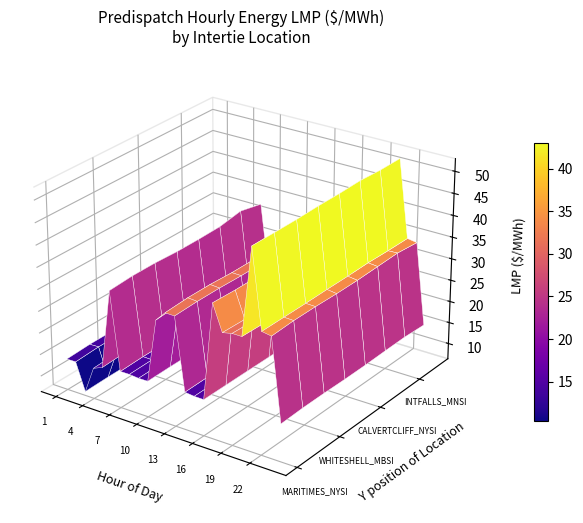

Reading left to right, extract all data points from this chart.

EC.MARITIMES_NYSI:LMP: 0=13.5	1=13.5	2=7.3	3=13.4	4=14.3	5=32.5	6=14.8	7=14.8	8=14.6	9=14.6	10=29.1	11=31.4	12=31.4	13=14.9	14=14.7	15=14.6	16=36.9	17=31.0	18=31.5	19=31.5	20=51.6	21=33.9	22=33.6	23=14.9
MB.SEVENSISTERS_MBSK:LMP: 0=13.8	1=13.9	2=7.4	3=13.7	4=14.6	5=32.9	6=15.0	7=14.9	8=14.7	9=14.7	10=29.5	11=31.7	12=31.6	13=15.0	14=14.7	15=14.6	16=36.7	17=30.8	18=31.3	19=31.3	20=51.6	21=33.9	22=33.9	23=15.1
MB.WHITESHELL_MBSI:LMP: 0=13.8	1=13.9	2=7.4	3=13.7	4=14.6	5=32.9	6=15.0	7=14.9	8=14.7	9=14.7	10=29.5	11=31.7	12=31.6	13=15.0	14=14.7	15=14.6	16=36.7	17=30.8	18=31.3	19=31.3	20=51.6	21=33.9	22=33.9	23=15.1
MD.CALVERTCLIFF_MISI:LMP: 0=13.6	1=13.7	2=7.3	3=13.5	4=14.4	5=32.6	6=14.8	7=14.8	8=14.6	9=14.6	10=29.2	11=31.5	12=31.4	13=14.9	14=14.7	15=14.6	16=36.9	17=31.0	18=31.5	19=31.6	20=51.8	21=34.0	22=33.7	23=15.0
MD.CALVERTCLIFF_NYSI:LMP: 0=13.6	1=13.7	2=7.3	3=13.5	4=14.4	5=32.6	6=14.8	7=14.8	8=14.6	9=14.6	10=29.2	11=31.5	12=31.4	13=14.9	14=14.7	15=14.6	16=36.9	17=31.0	18=31.5	19=31.6	20=51.8	21=34.0	22=33.7	23=15.0
MI.LUDINGTON_MISI:LMP: 0=13.7	1=13.8	2=7.4	3=13.7	4=14.5	5=32.7	6=14.9	7=14.9	8=14.6	9=14.7	10=29.3	11=31.6	12=31.5	13=14.9	14=14.7	15=14.6	16=37.0	17=31.1	18=31.7	19=31.7	20=51.9	21=34.1	22=33.9	23=15.1
MN.INTFALLS_MNSI:LMP: 0=14.2	1=14.3	2=7.6	3=14.0	4=15.0	5=33.6	6=15.3	7=15.1	8=14.8	9=14.8	10=30.6	11=32.5	12=32.0	13=15.4	14=14.9	15=14.7	16=36.8	17=30.9	18=31.2	19=31.3	20=51.6	21=34.0	22=34.0	23=15.2
NY.ROSETON_NYSI:LMP: 0=13.5	1=13.5	2=7.3	3=13.4	4=14.3	5=32.5	6=14.8	7=14.8	8=14.6	9=14.6	10=29.1	11=31.4	12=31.4	13=14.9	14=14.7	15=14.6	16=36.9	17=31.0	18=31.5	19=31.5	20=51.6	21=33.9	22=33.6	23=14.9